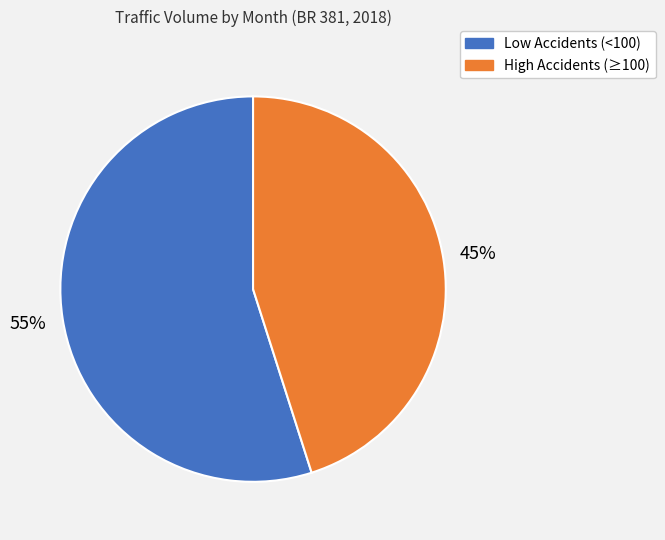

Combined, do Low Accidents (<100) and High Accidents (≥100) account for over 50%?

Yes